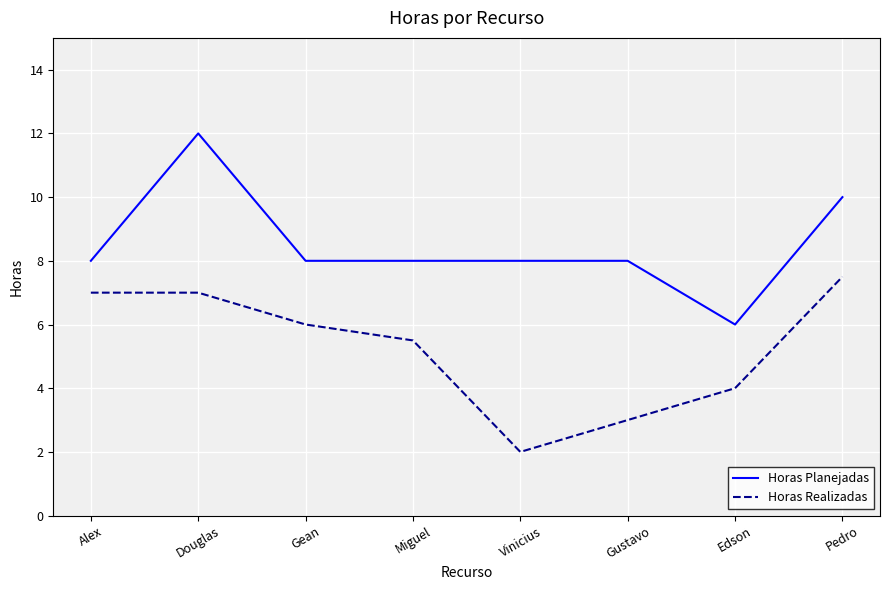

What is the sum of the Horas Planejadas values at Alex and Gustavo?

16.0